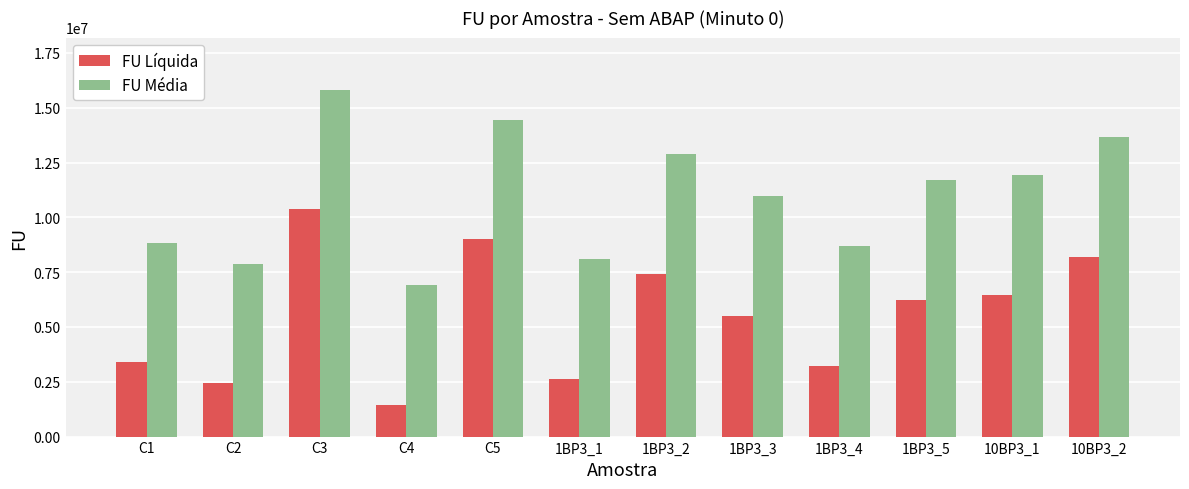

What is the difference between the second highest and second lowest values in the FU Média series?

6573174.3